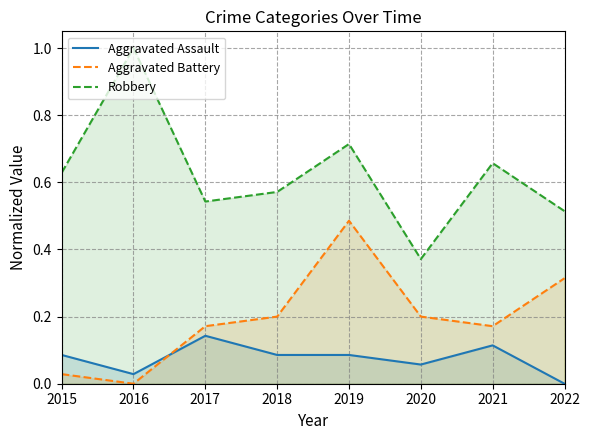

List the labels in order of Robbery value, largest first.

2016, 2019, 2021, 2015, 2018, 2017, 2022, 2020